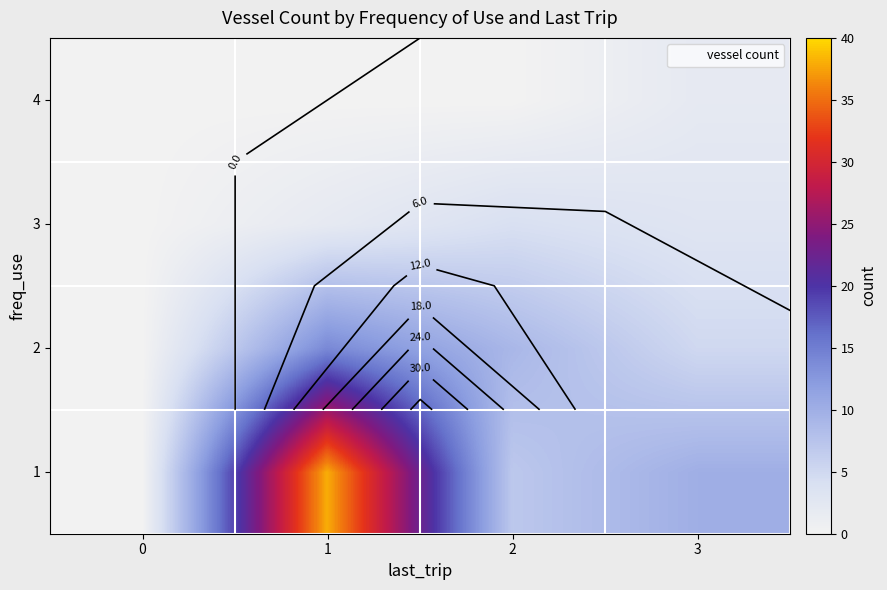

At 2, list the series in order from smallest to largest.

4, 3, 1, 2